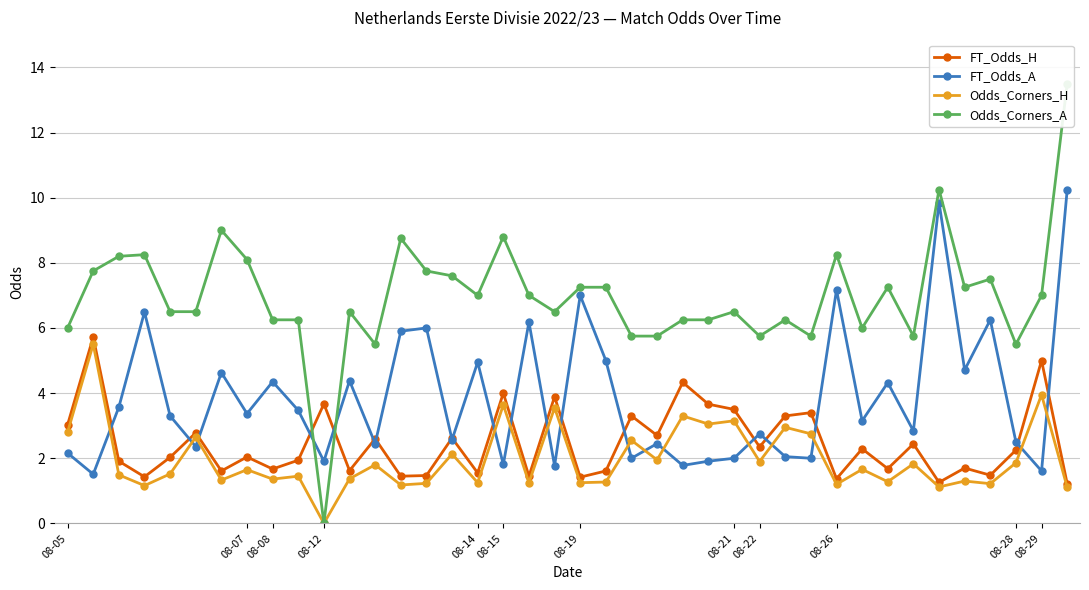

What is the difference between the second highest and minimum values in the Odds_Corners_H series?

4.0